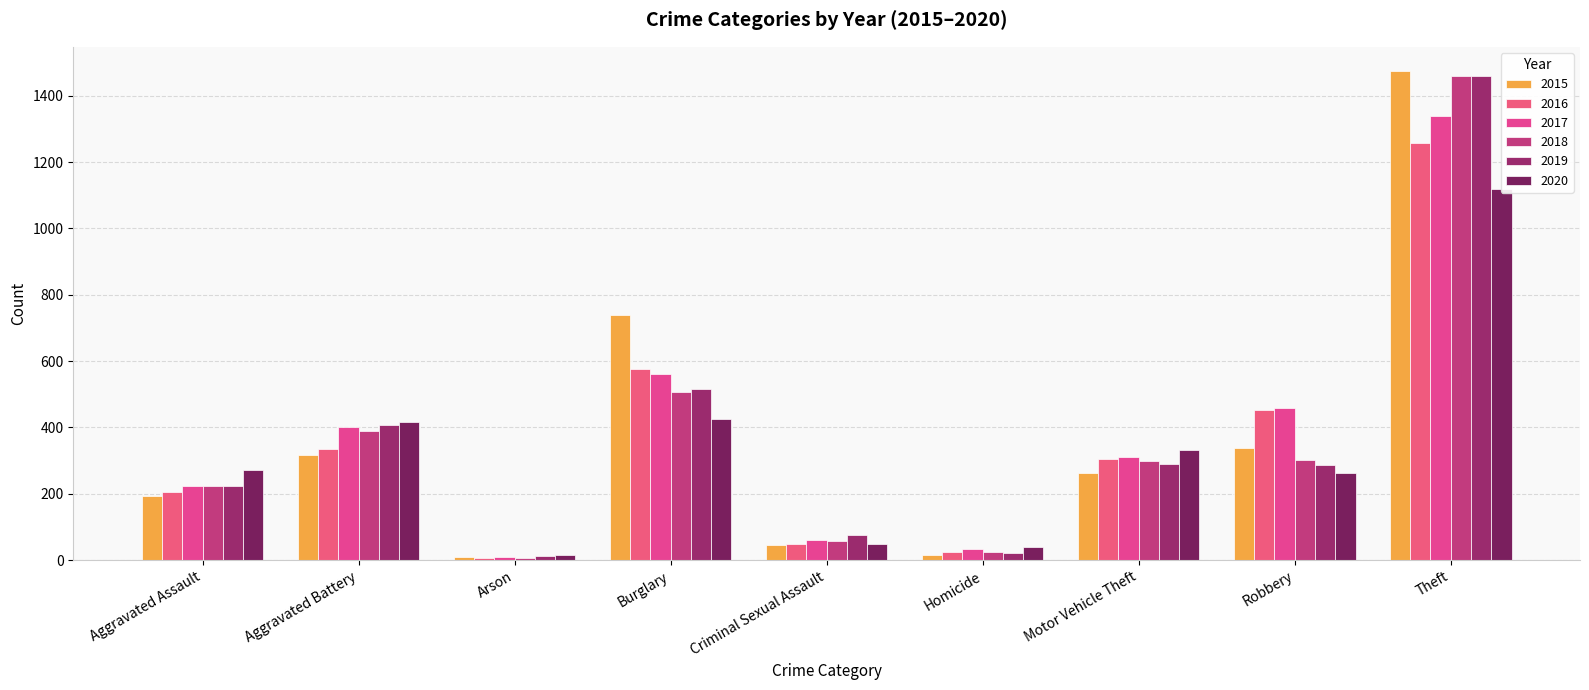

Which category has the lowest value in the 2018 series?

Arson